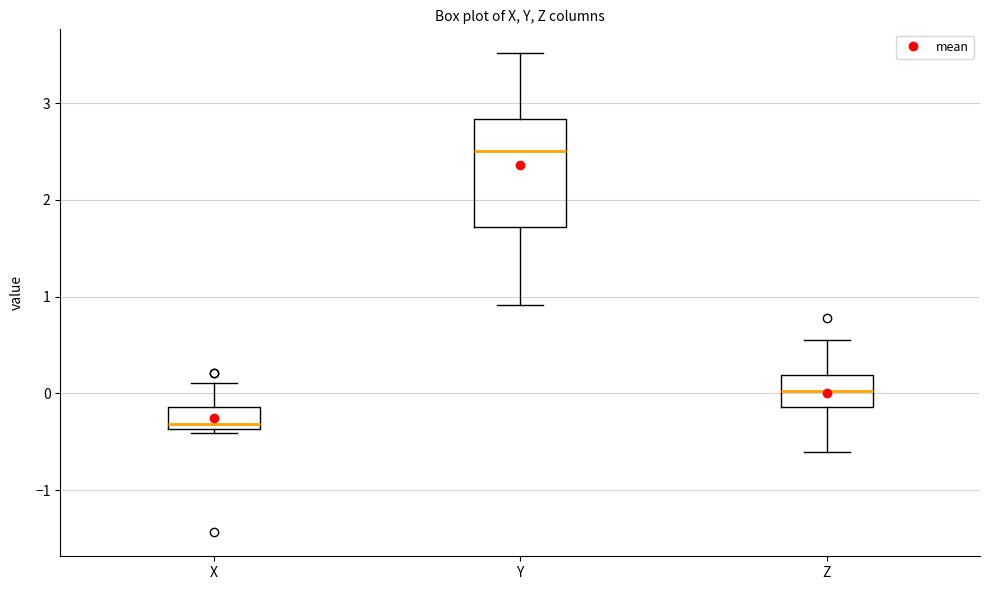

Where does the upper whisker of the box for Y end on the y-axis? The values are not printed on the chart, so give them approximately, as read against the axis.

3.5